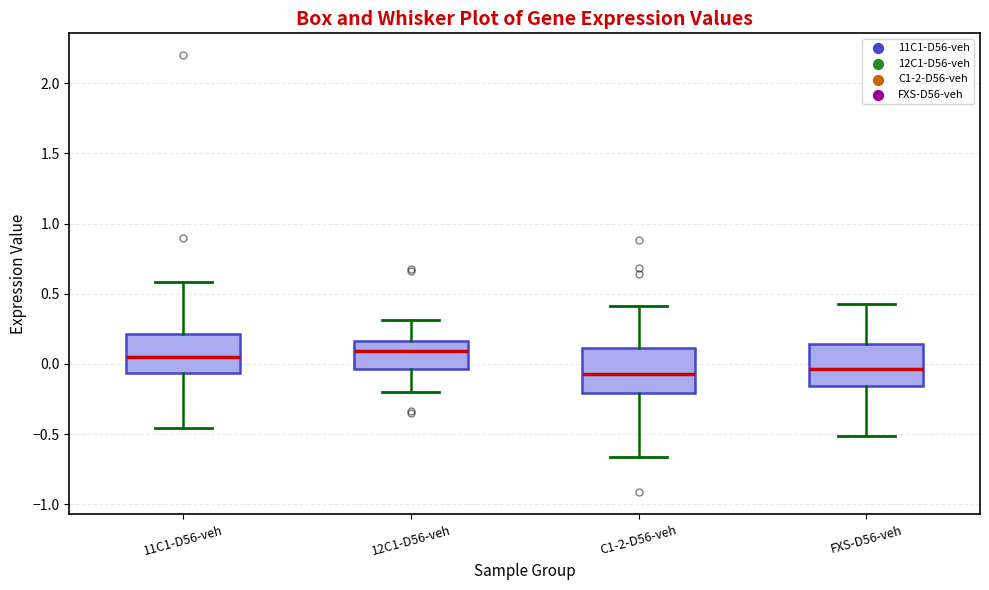

Reading left to right, transcribe this box plot: for each box, give where its median line is, the range the box spans, and where its two whiskers end, as read against the y-axis. The values are not printed on the chart, so give them approximately, as read against the axis.

11C1-D56-veh: median 0.05, box -0.05 to 0.20, whiskers -0.45 to 0.60
12C1-D56-veh: median 0.10, box -0.05 to 0.15, whiskers -0.20 to 0.30
C1-2-D56-veh: median -0.05, box -0.20 to 0.10, whiskers -0.65 to 0.40
FXS-D56-veh: median -0.05, box -0.15 to 0.15, whiskers -0.50 to 0.45